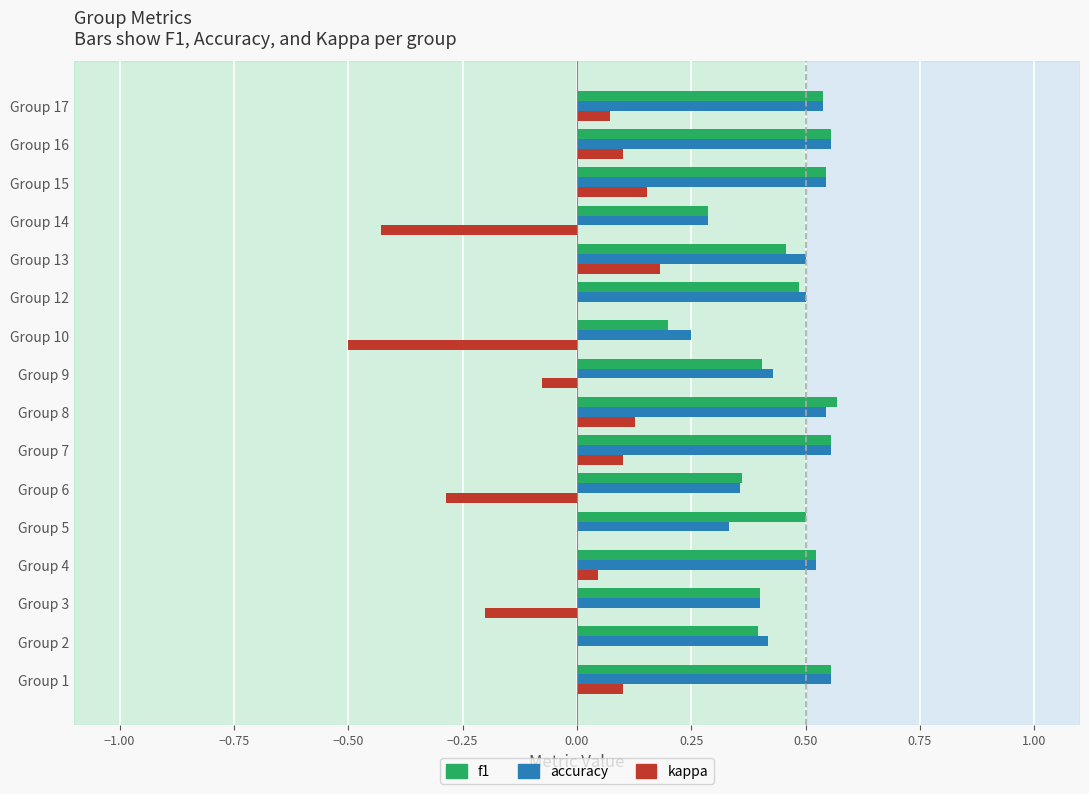

What is the sum of all accuracy values?

7.3